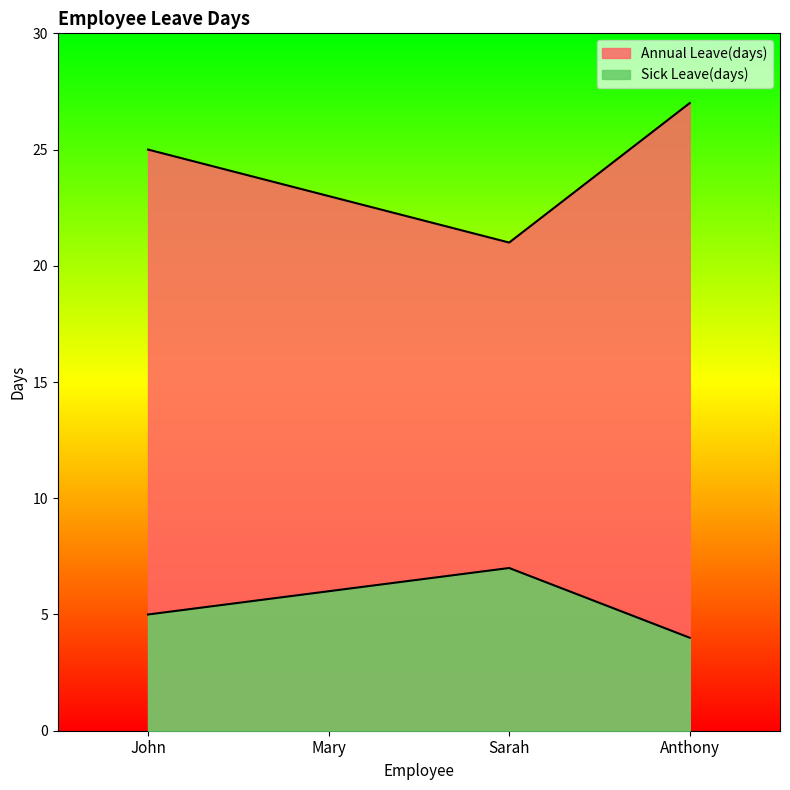

How many lines are shown in the chart?

2